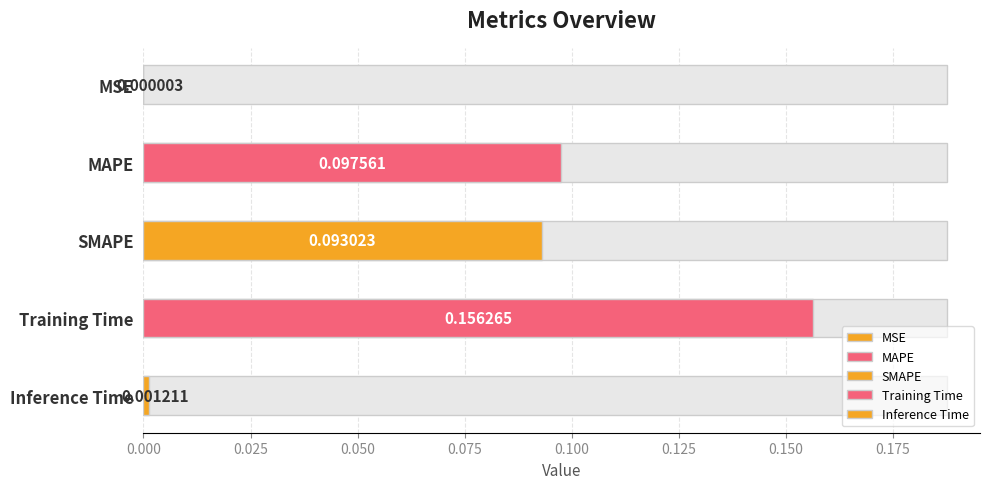

What is the difference between the values at MAPE and MSE?

0.1